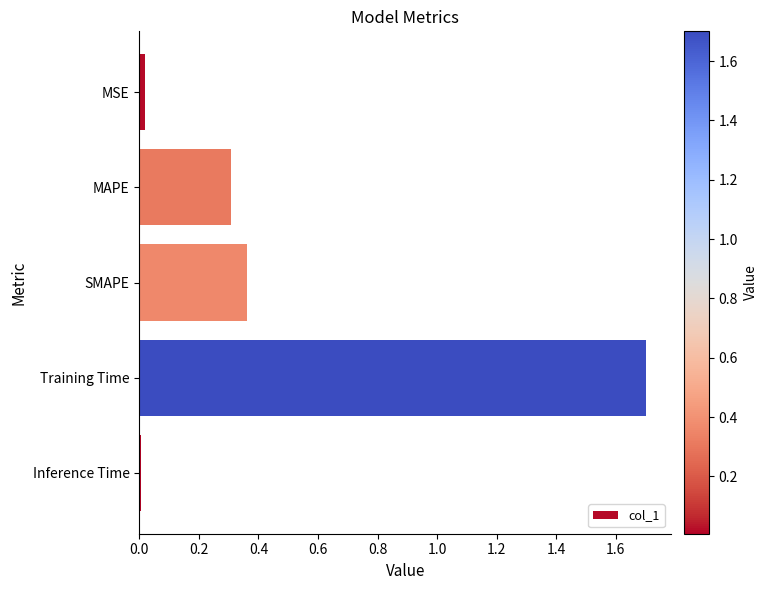

What is the average value?

0.5